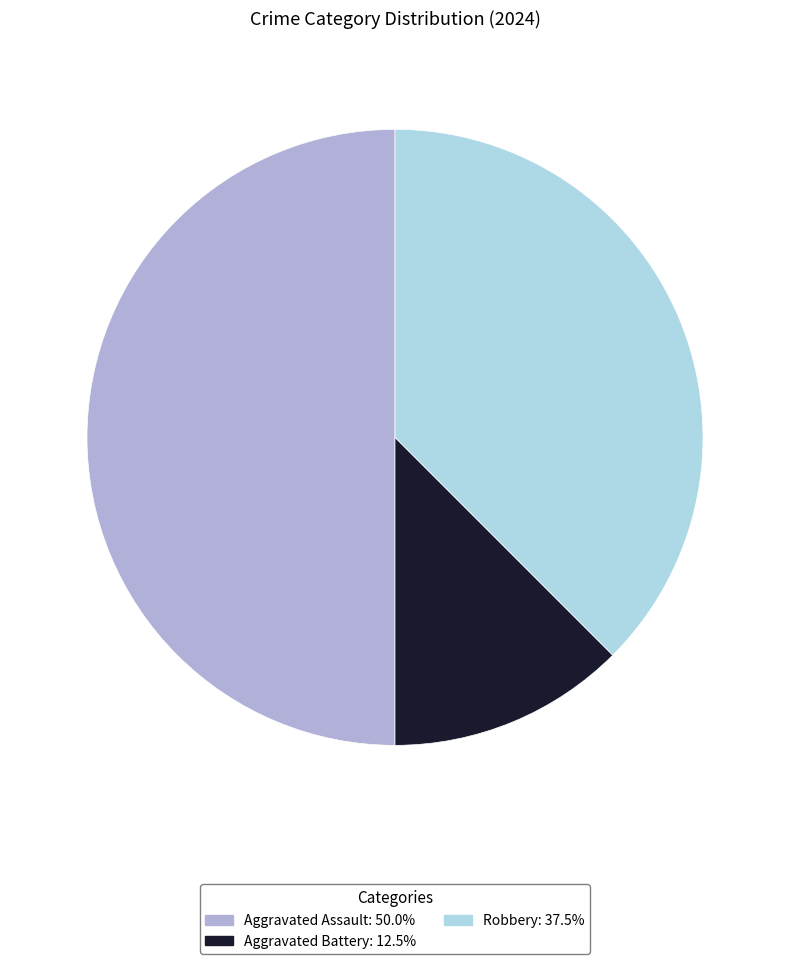

Is the sum of Aggravated Assault and Robbery greater than half?

Yes